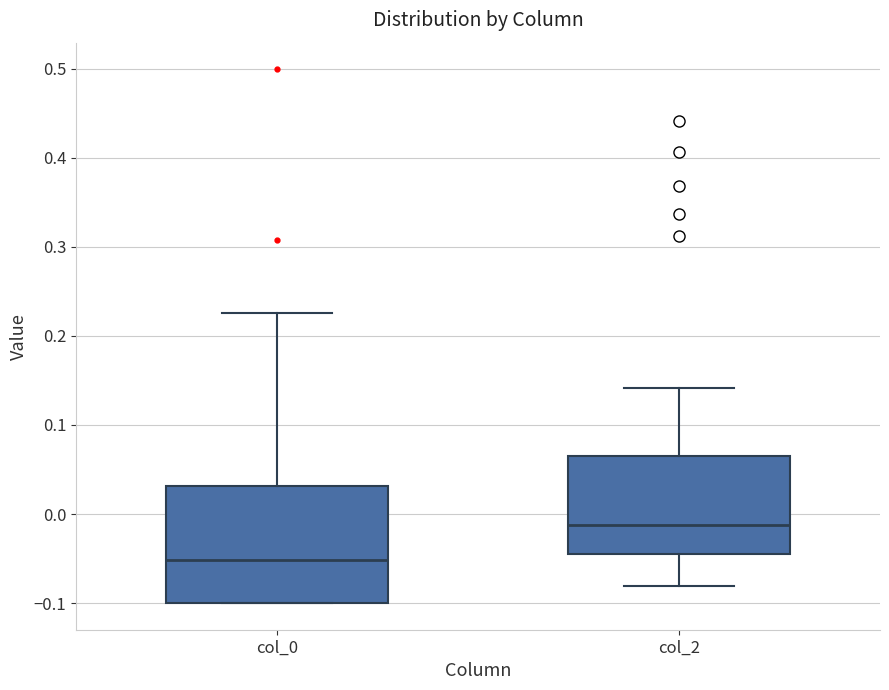

Comparing the boxes themselves (not the whiskers), which one is the tallest?

col_0